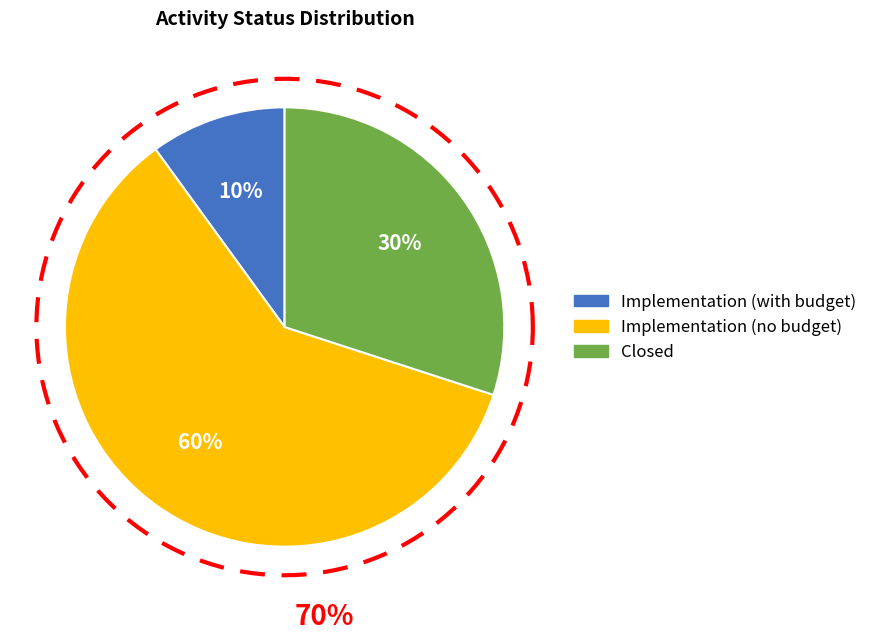

Is it true that Implementation is 70% of the pie?

True